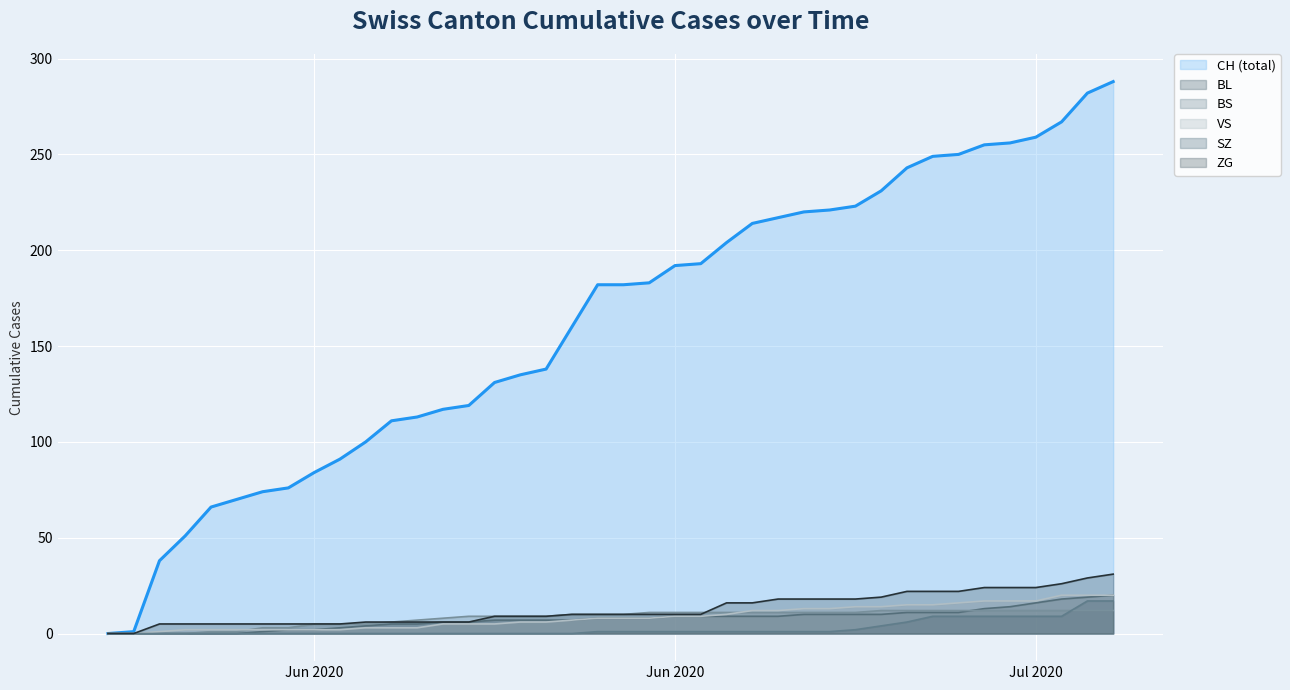

True or false: SZ line and VS line cross at least once.

False